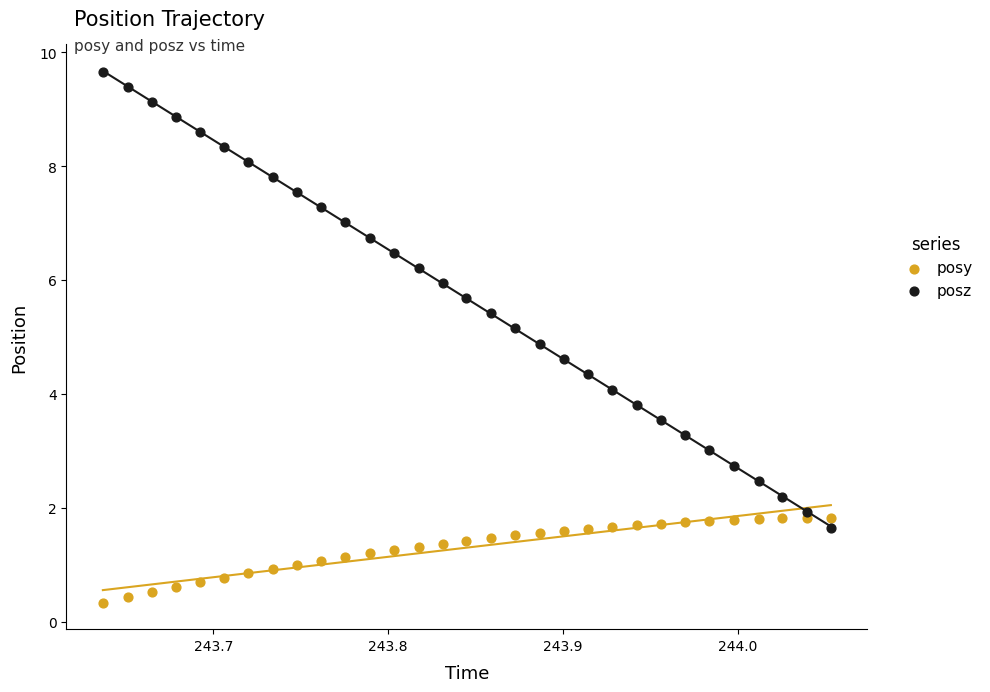

Which series reaches the minimum Y coordinate?

posy